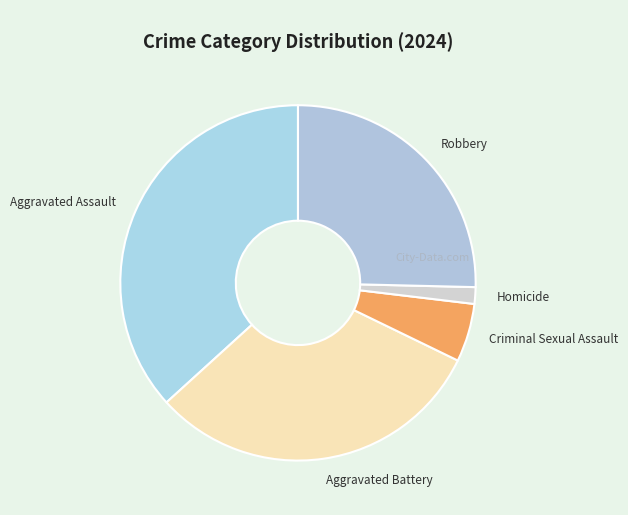

Is there a majority slice in this chart?

No